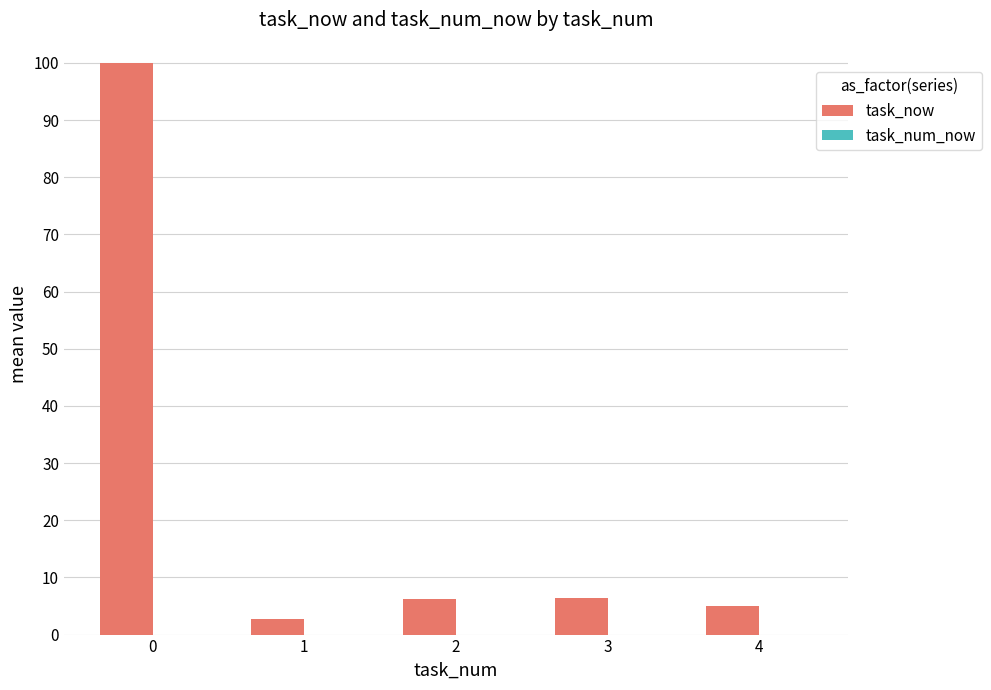

Between 3 and 4, which is larger?

3